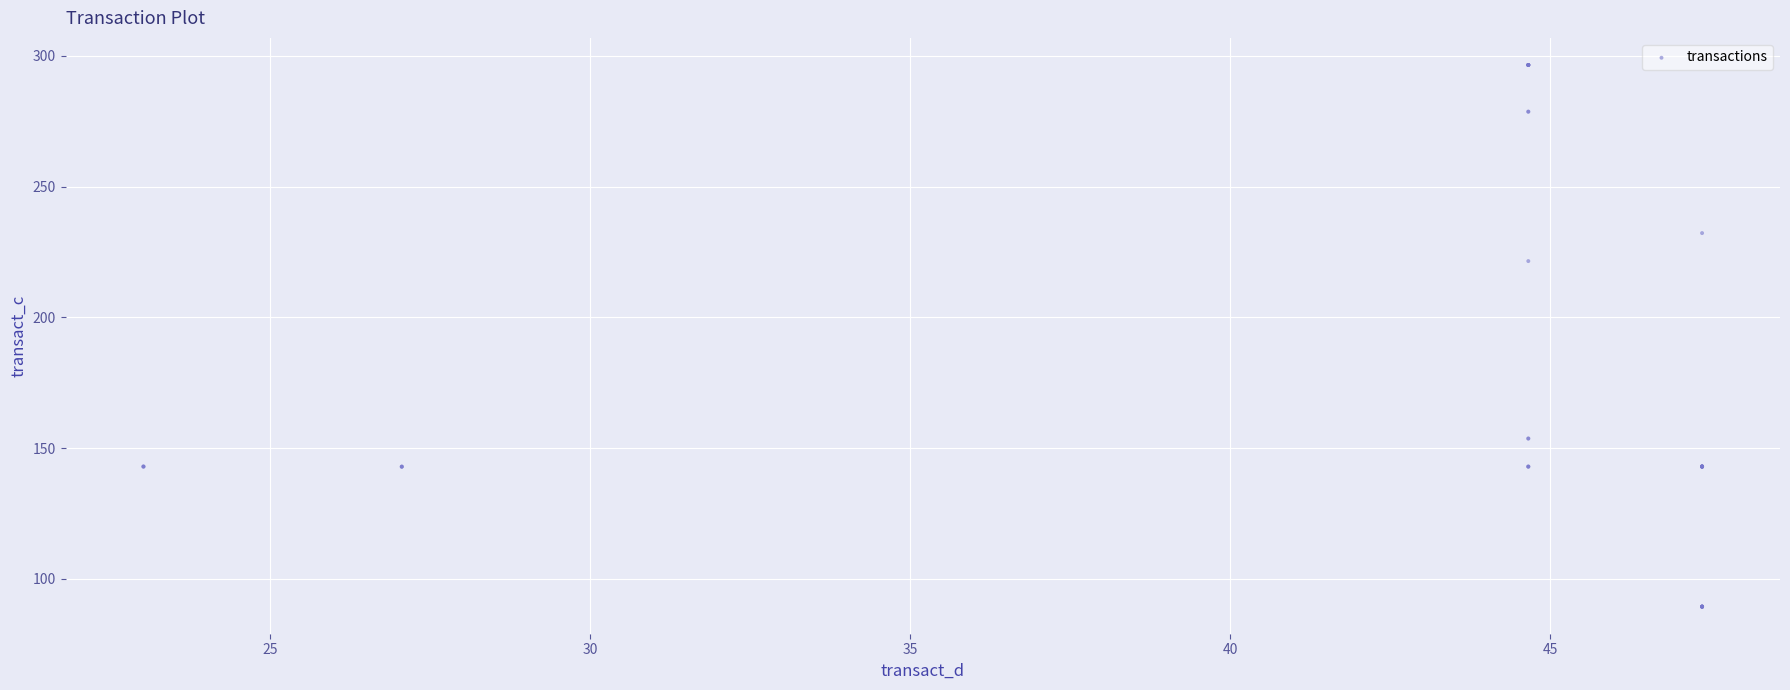

What Y value in the scatter plot is closest to 192?

221.5